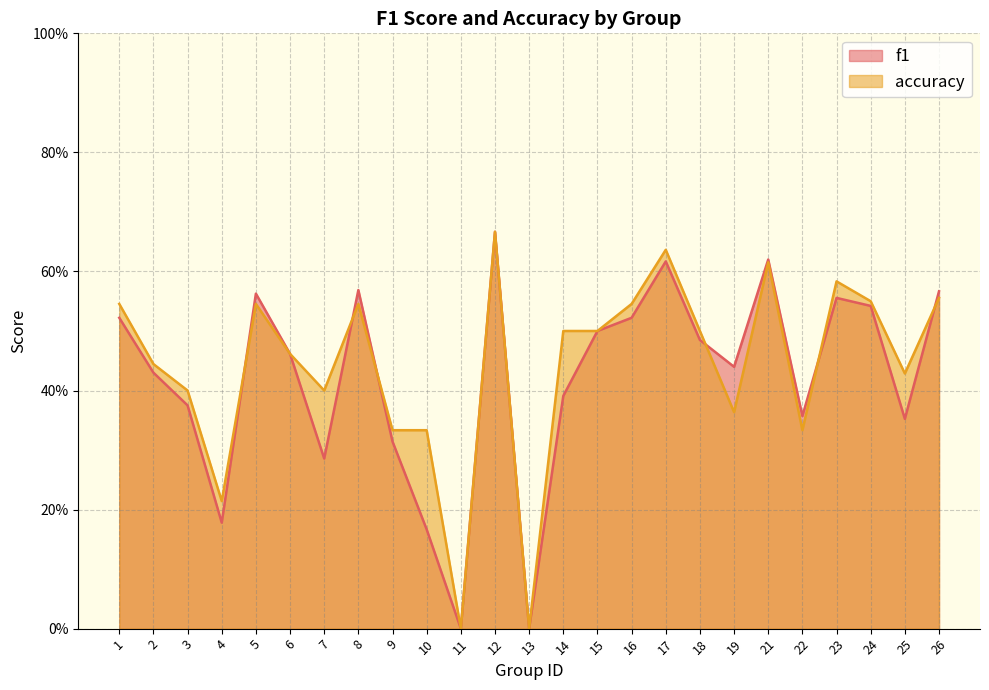

Between 23 and 10, which is larger?

23